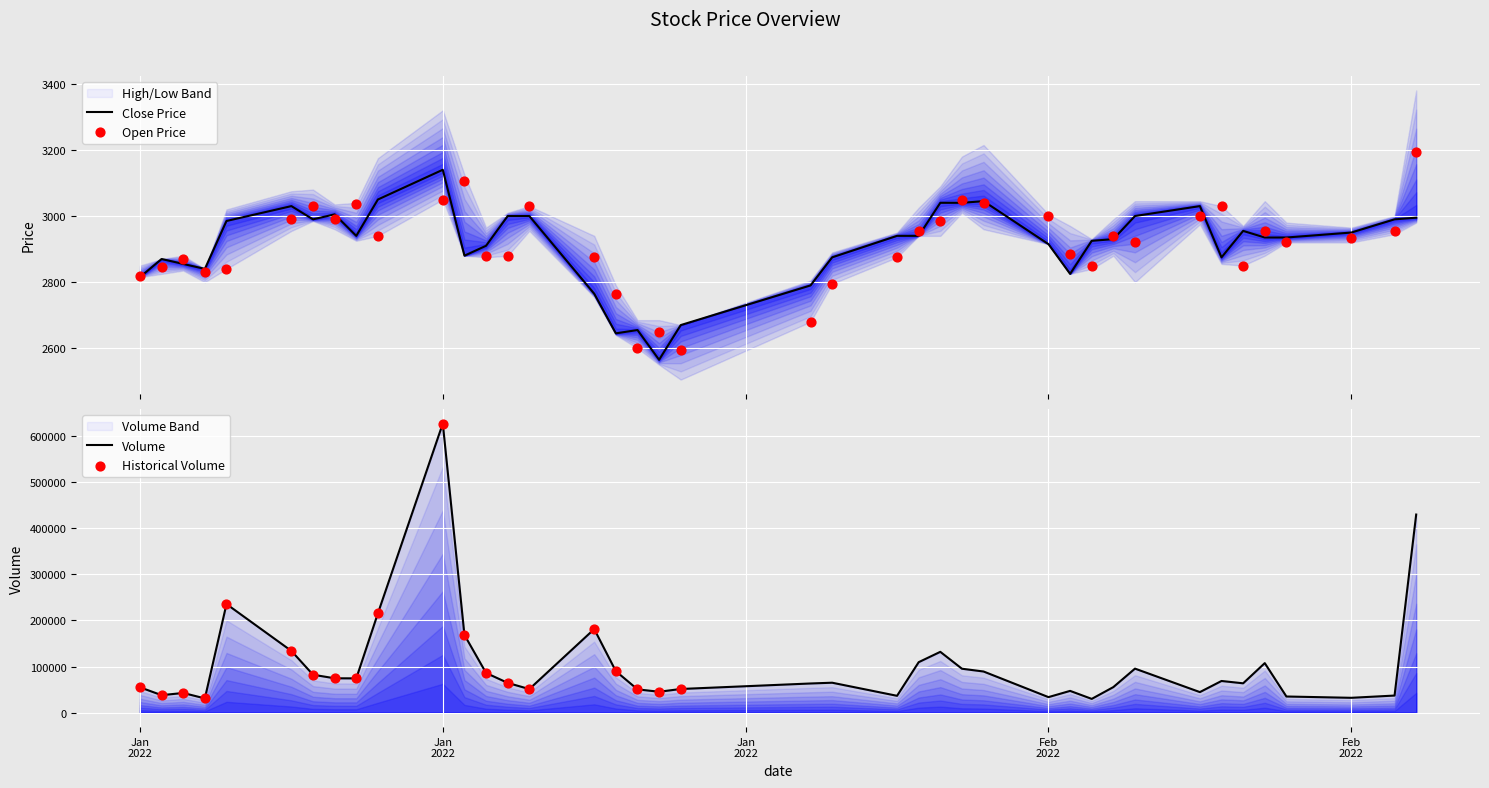

What is the highest value of the Close Price series?

3140